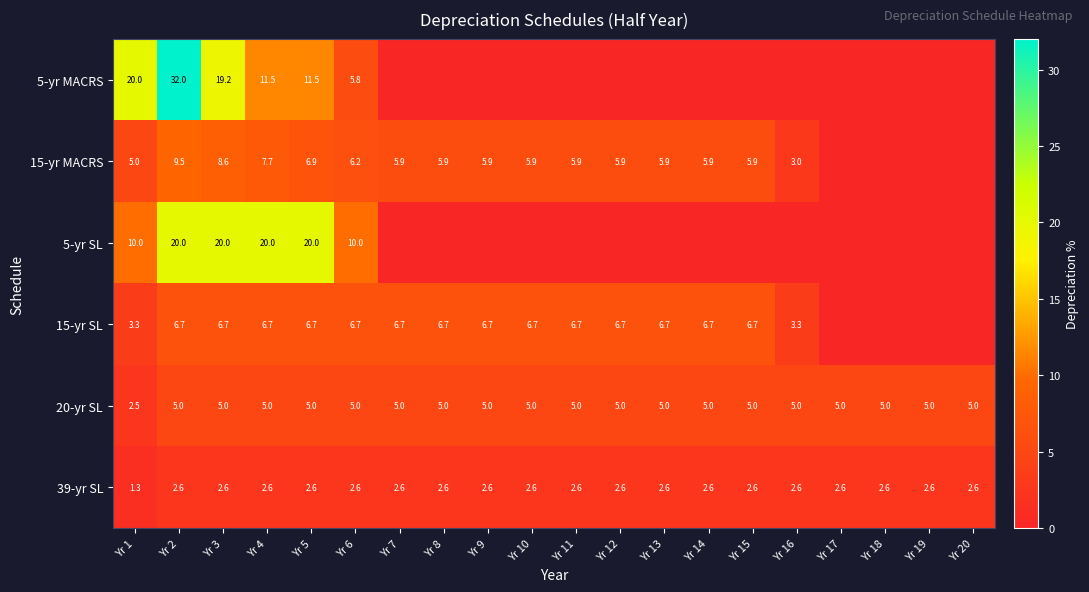

At which category is the sum across all series the highest?

Yr 2